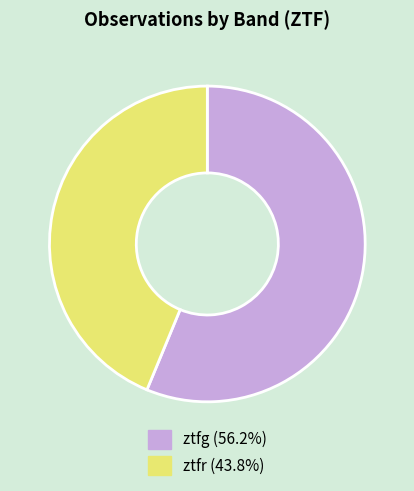

Combined, do ztfg and ztfr account for over 50%?

Yes